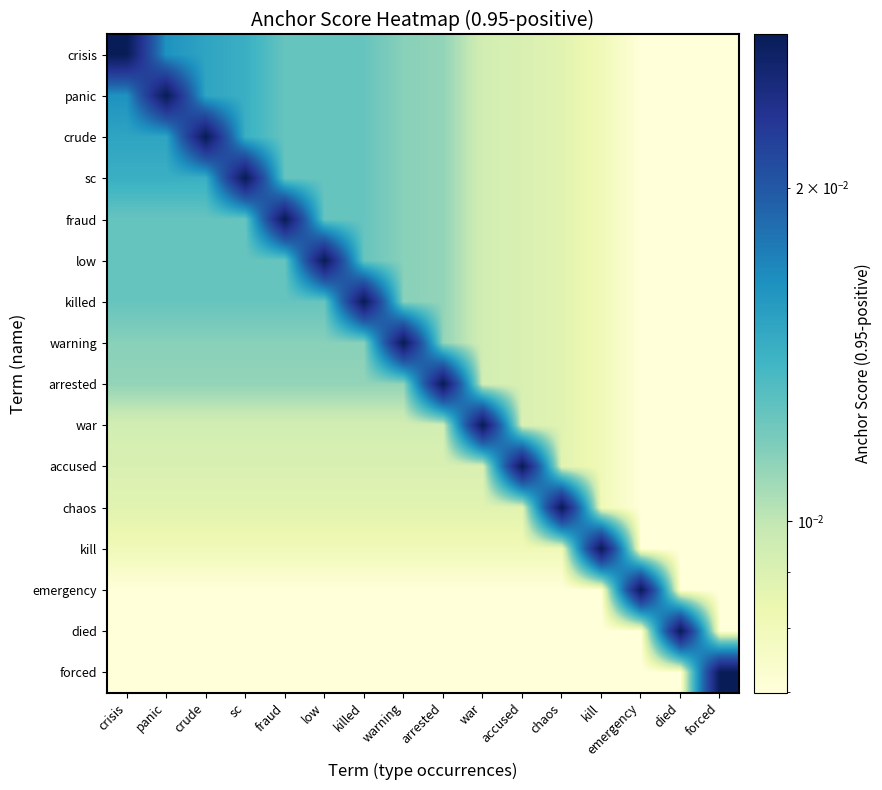

Which category has the lowest value across all series?

forced